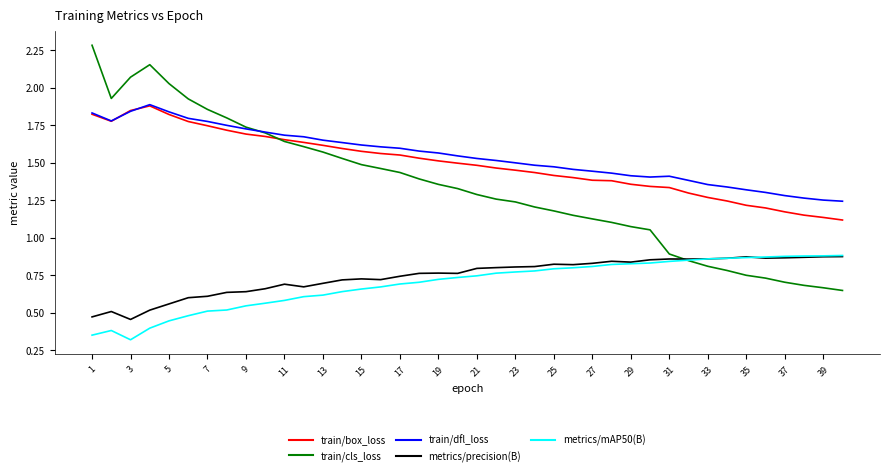

Which series has the largest range (max minus min)?

train/cls_loss